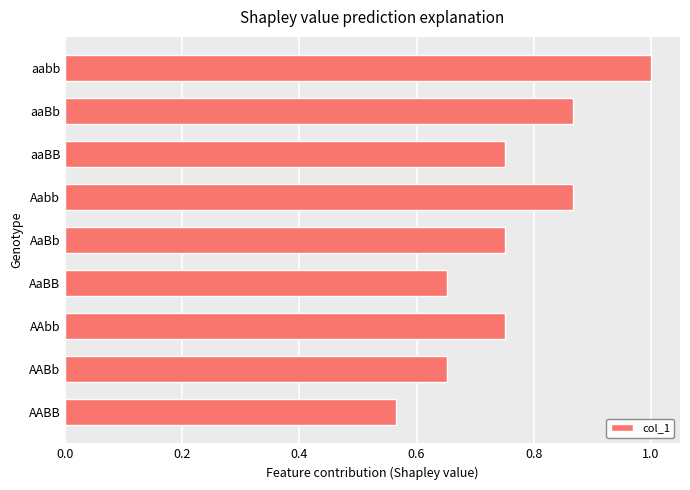

What is the sum of all values?

6.9